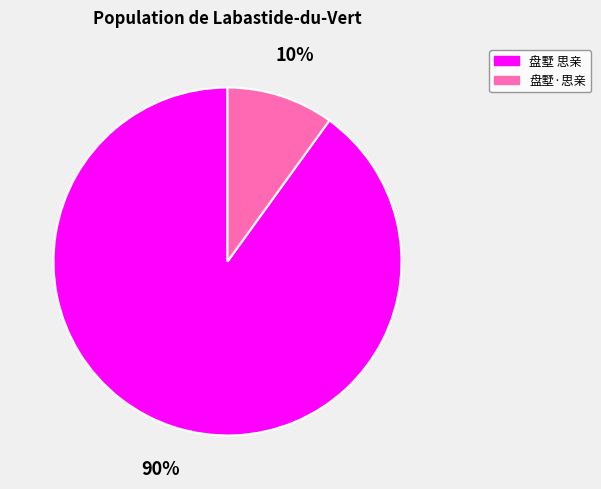

Rank the categories by value from lowest to highest.

盘墅·思亲, 盘墅 思亲